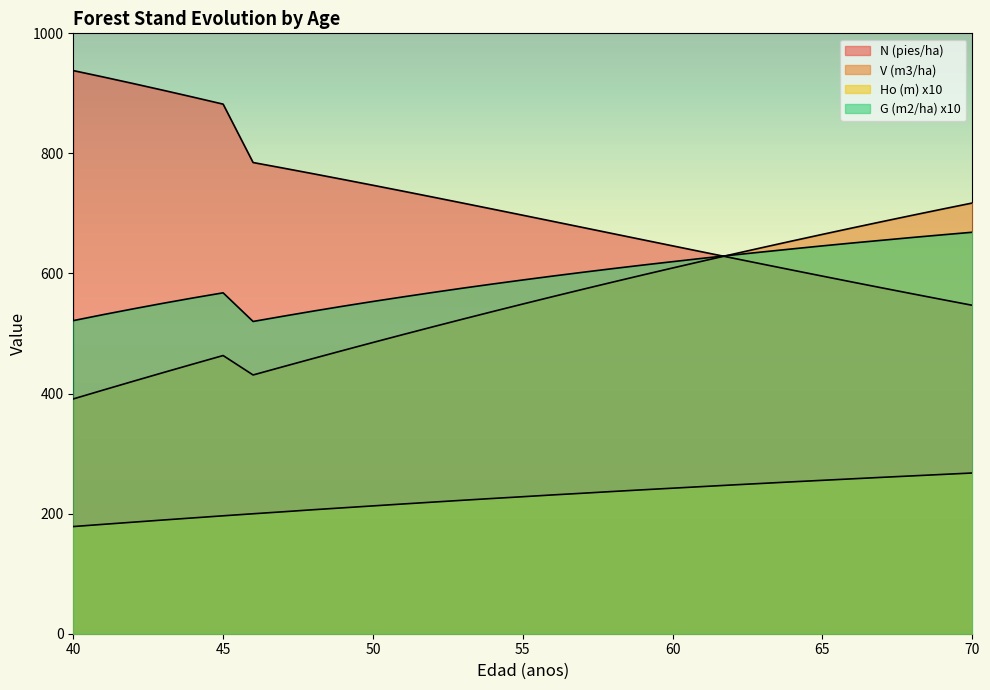

What is the average value of the N (pies/ha) series?

713.6